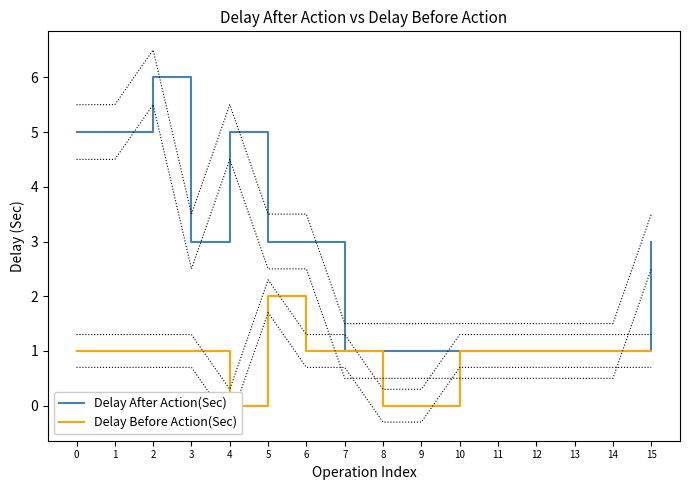

At which category is the sum across all series the highest?

2